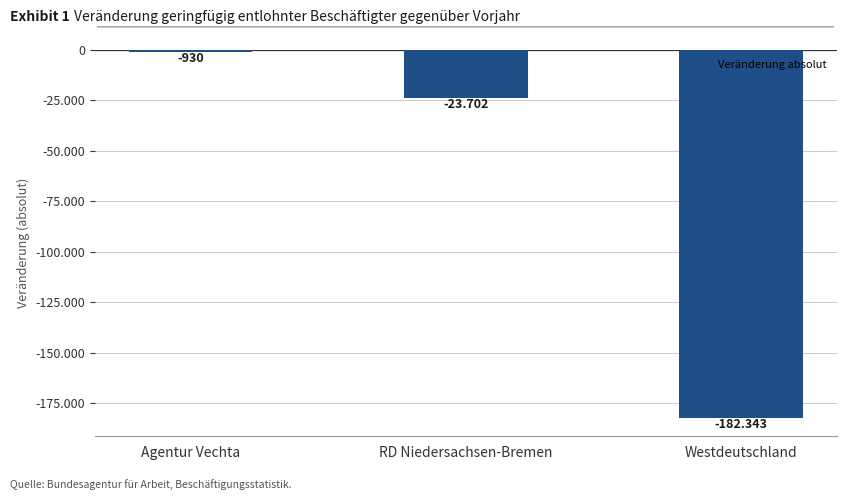

What is the minimum value shown in the chart?

-182343